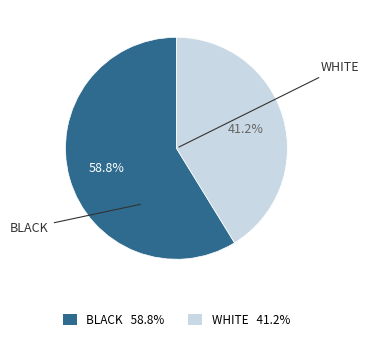

How many slices are in this pie chart?

2